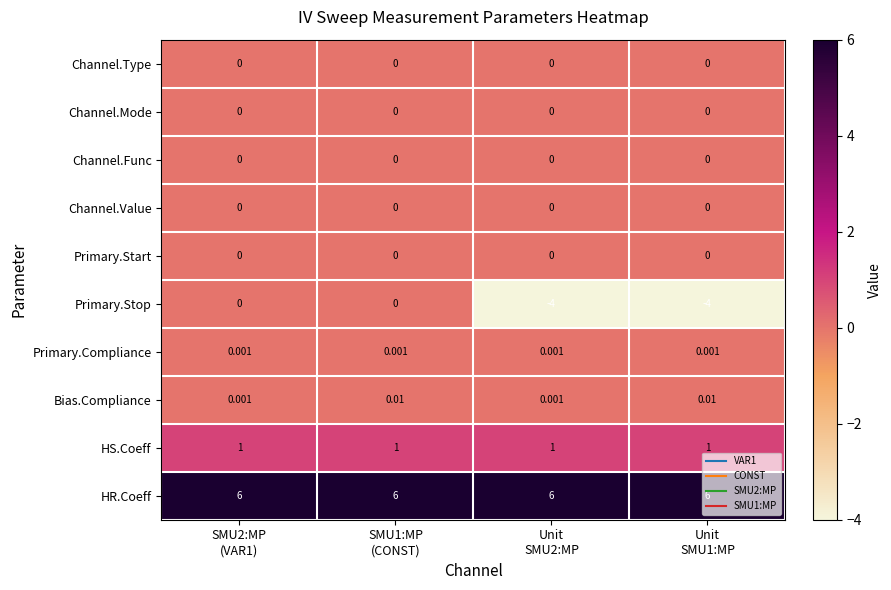

Which series has the widest spread of values?

Primary.Stop